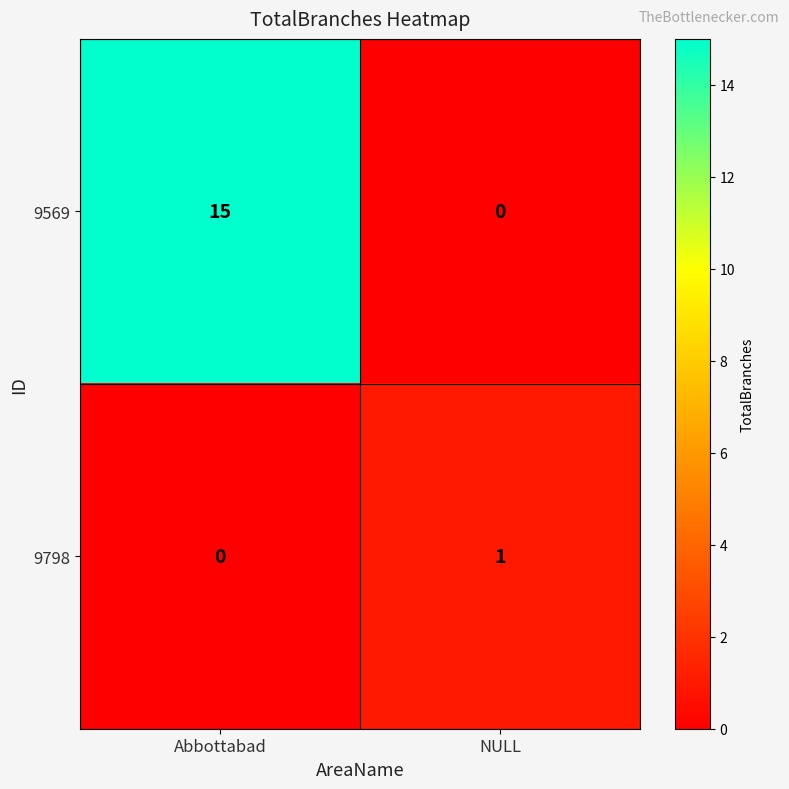

What is the total value across all series at Abbottabad?

15